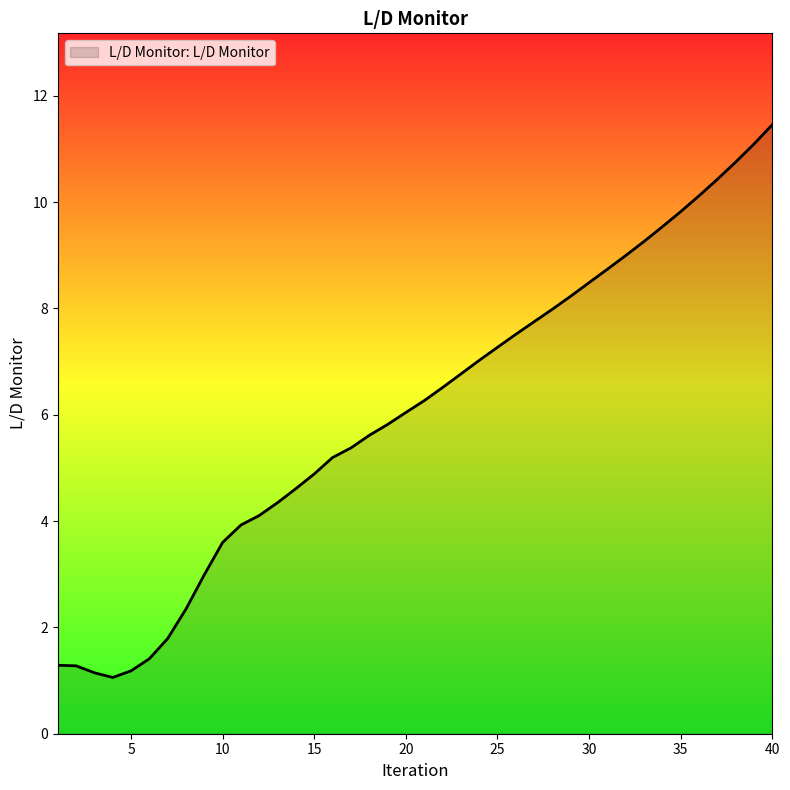

What is the greatest value displayed?

11.5